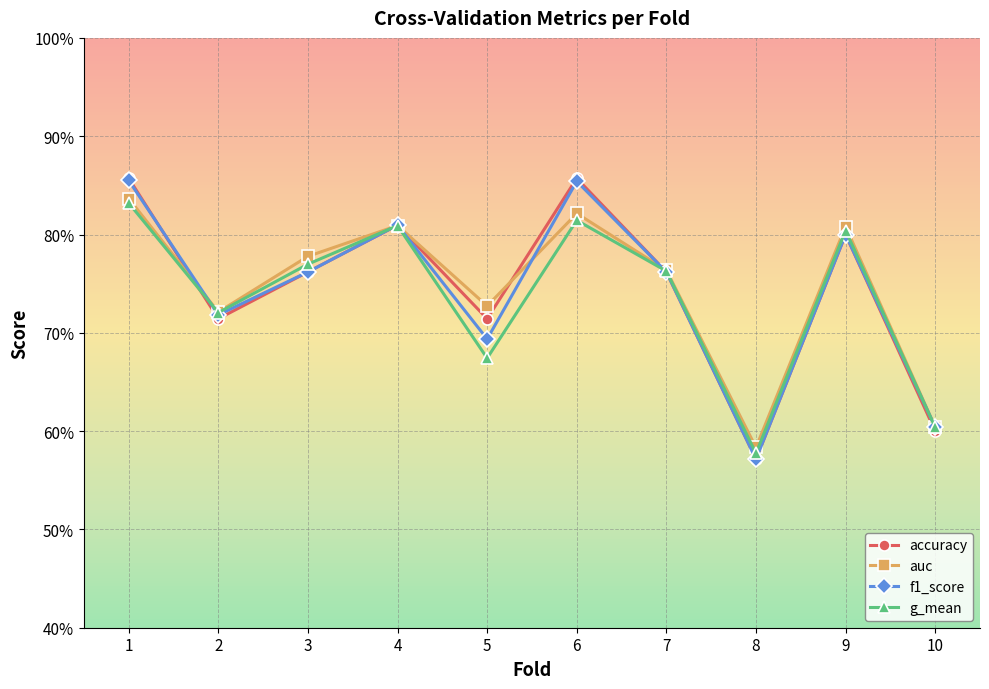

Is this an area chart (filled region under the line)?

No